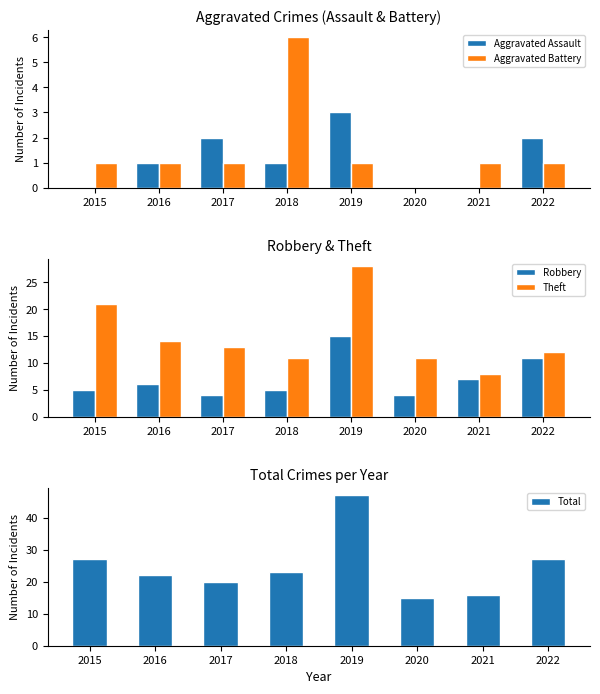

List the series in order of their peak value, highest first.

Total, Theft, Robbery, Aggravated Battery, Aggravated Assault